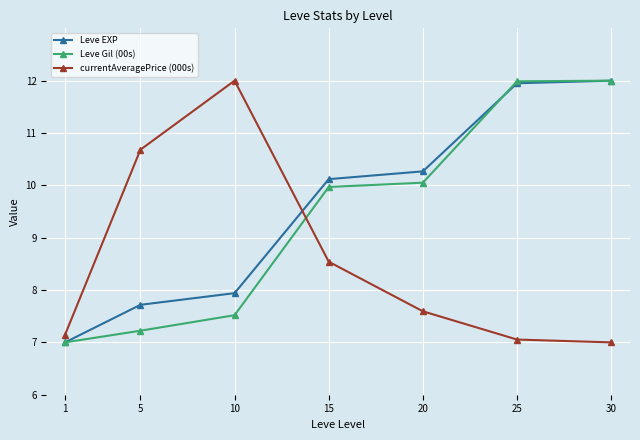

After their last crossing, which series has the higher values: currentAveragePrice (000s) or Leve EXP?

Leve EXP